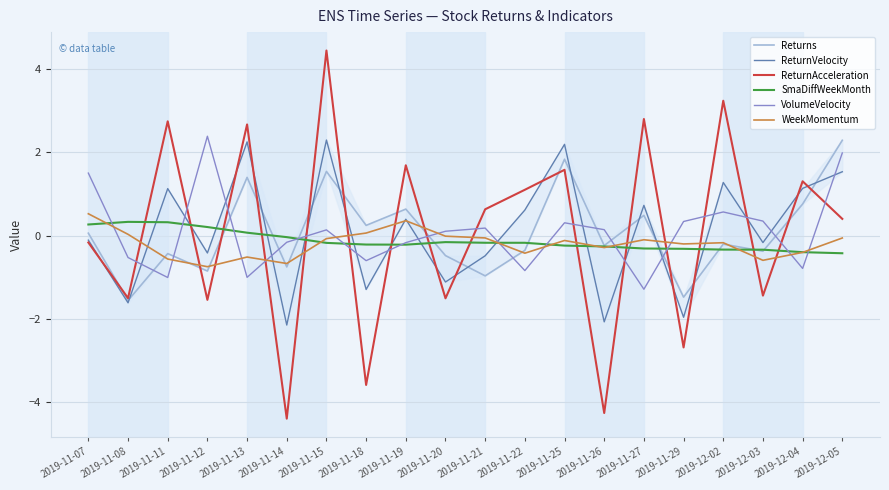

Reading left to right, what are all the values shown in this chart?

Returns: 0.1	-1.6	-0.4	-0.9	1.4	-0.8	1.5	0.2	0.6	-0.5	-1.0	-0.4	1.8	-0.2	0.5	-1.5	-0.2	-0.4	0.8	2.3
ReturnVelocity: -0.1	-1.6	1.1	-0.4	2.3	-2.2	2.3	-1.3	0.4	-1.1	-0.5	0.6	2.2	-2.1	0.7	-2.0	1.3	-0.2	1.1	1.5
ReturnAcceleration: -0.2	-1.5	2.8	-1.5	2.7	-4.4	4.5	-3.6	1.7	-1.5	0.6	1.1	1.6	-4.3	2.8	-2.7	3.2	-1.4	1.3	0.4
SmaDiffWeekMonth: 0.3	0.3	0.3	0.2	0.1	-0.0	-0.2	-0.2	-0.2	-0.2	-0.2	-0.2	-0.2	-0.3	-0.3	-0.3	-0.3	-0.3	-0.4	-0.4
VolumeVelocity: 1.5	-0.5	-1.0	2.4	-1.0	-0.2	0.1	-0.6	-0.2	0.1	0.2	-0.8	0.3	0.1	-1.3	0.3	0.6	0.3	-0.8	2.0
WeekMomentum: 0.5	0.0	-0.6	-0.8	-0.5	-0.7	-0.1	0.1	0.4	-0.0	-0.1	-0.4	-0.1	-0.3	-0.1	-0.2	-0.2	-0.6	-0.4	-0.1